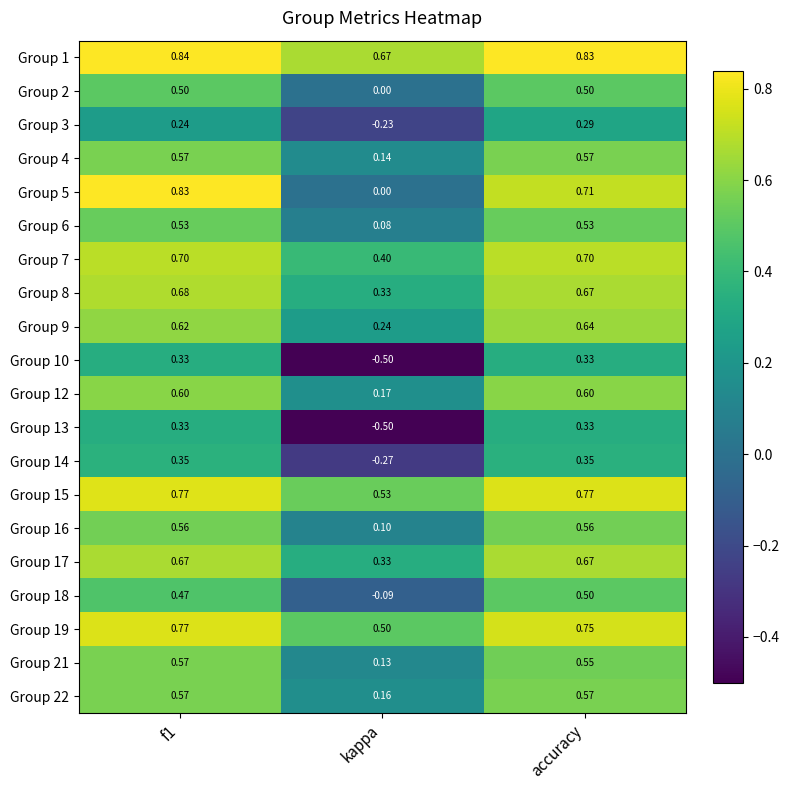

Which label corresponds to the smallest value in the chart?

kappa